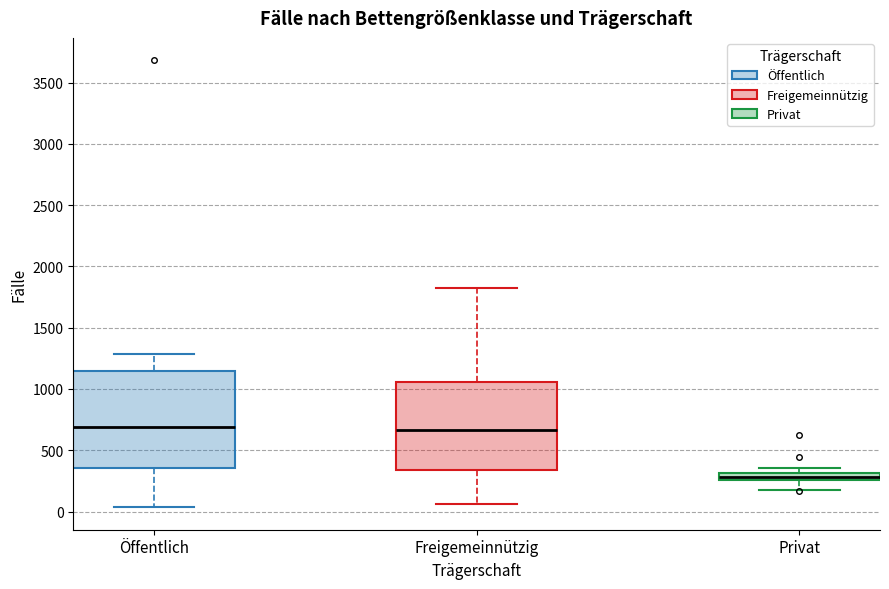

Where does the lower whisker of the box for Freigemeinnützig end on the y-axis? The values are not printed on the chart, so give them approximately, as read against the axis.

50